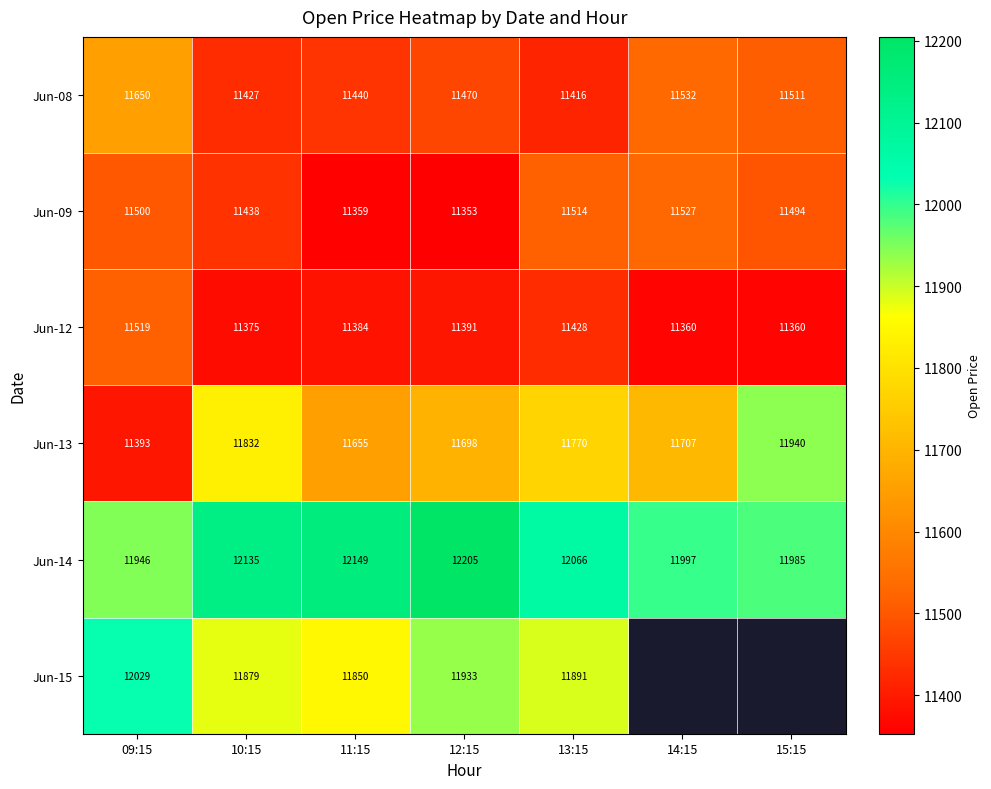

Rank the categories by Jun-09 value from lowest to highest.

12:15, 11:15, 10:15, 15:15, 09:15, 13:15, 14:15